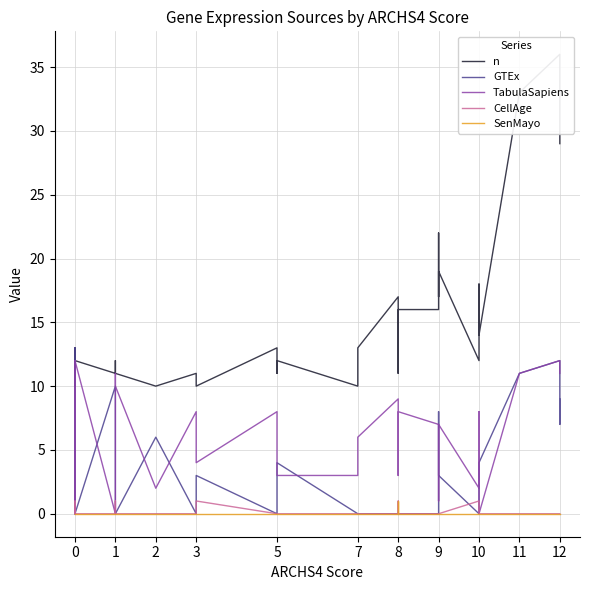

Reading left to right, transcribe all the data shown in this chart.

n: 10	12	13	12	10	12	10	12	11	12	11	11	10	11	10	10	13	11	12	10	13	17	15	13	11	16	16	16	22	17	19	12	18	14	14	33	36	36	31	29
GTEx: 0	0	13	0	0	0	0	0	10	0	0	0	6	0	0	3	0	3	4	0	0	0	0	0	0	0	0	0	8	7	3	0	0	4	4	11	12	12	7	9
TabulaSapiens: 10	12	0	12	10	12	10	12	0	11	10	10	2	8	7	4	8	3	3	3	6	9	7	5	3	8	7	7	5	1	7	2	8	0	0	11	12	12	12	11
CellAge: 0	0	0	0	1	1	1	0	0	1	1	0	0	0	0	1	0	0	0	0	0	0	0	0	1	0	0	0	0	0	0	1	0	0	0	0	0	0	0	0
SenMayo: 0	0	0	0	0	0	0	0	0	0	0	0	0	0	0	0	0	0	0	0	0	0	0	0	1	0	0	0	0	0	0	0	0	0	0	0	0	0	0	0